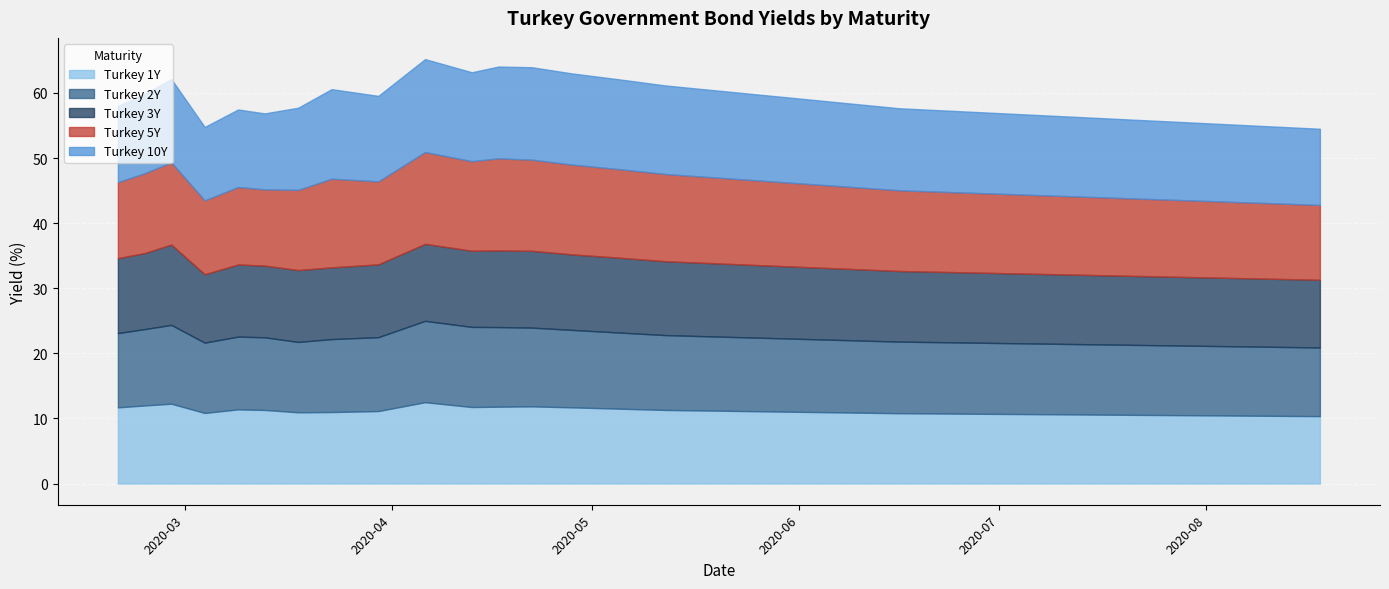

The value of Turkey 2Y at 2020-06-16 is 2.9. True or false?

False